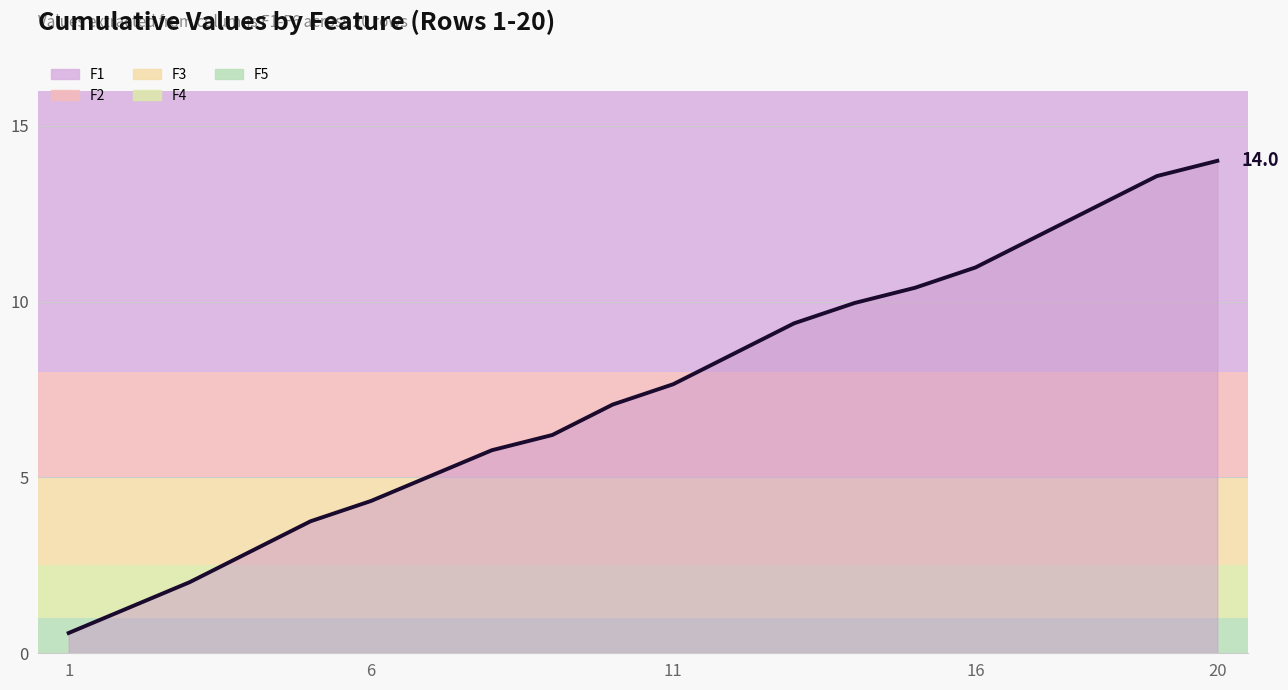

True or false: the data has more than 1 interior local peaks.

False